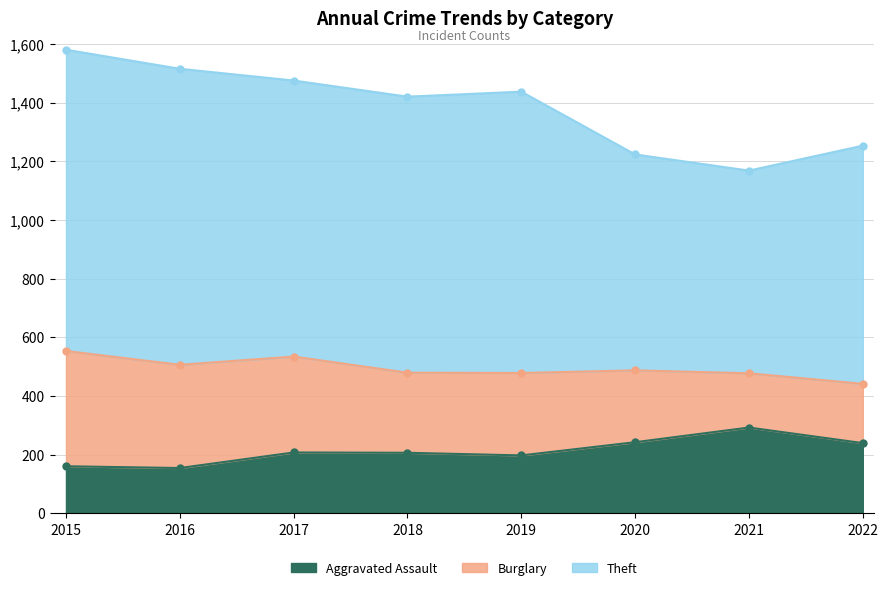

True or false: Theft and Aggravated Assault cross at least once.

False